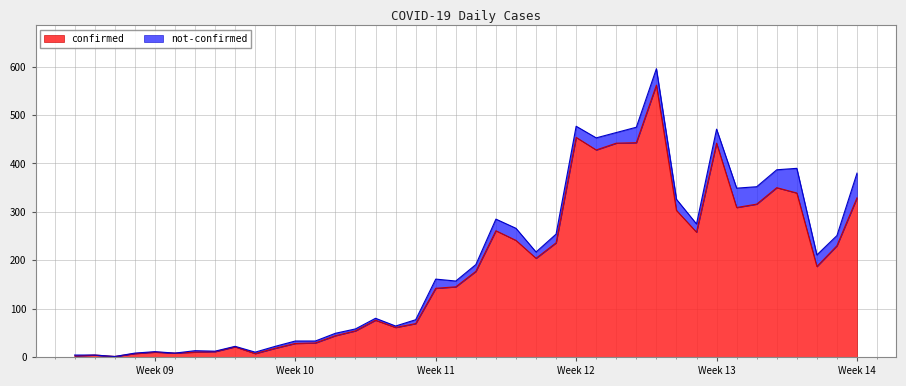

Read the value at 2020-03-26, to the nearest 100.

400